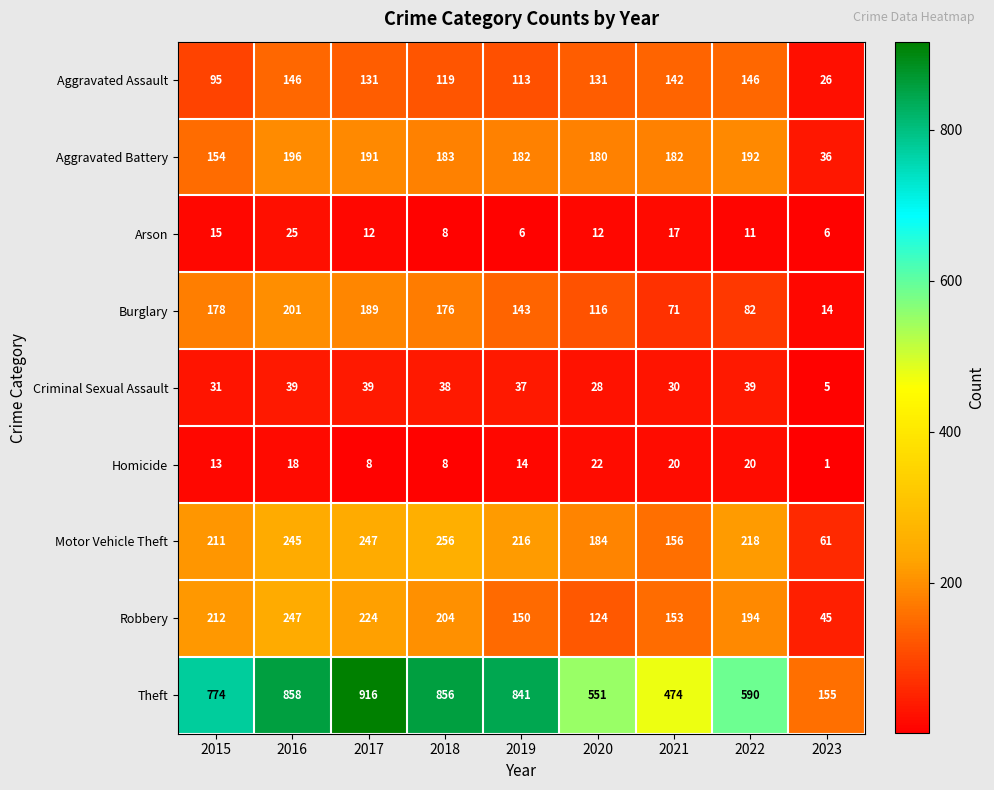

The Burglary series shows 93 at 2021. True or false?

False